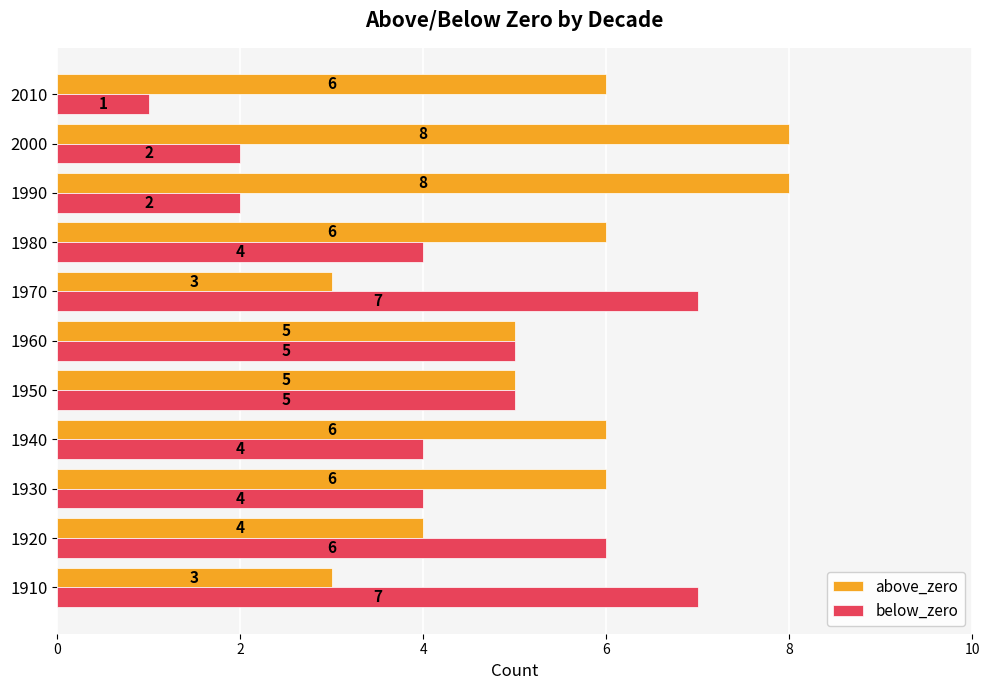

Which series has the widest spread of values?

below_zero